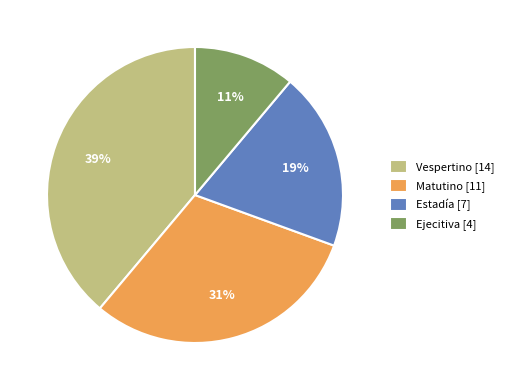

Does Matutino [11] account for over 50% of the chart?

No